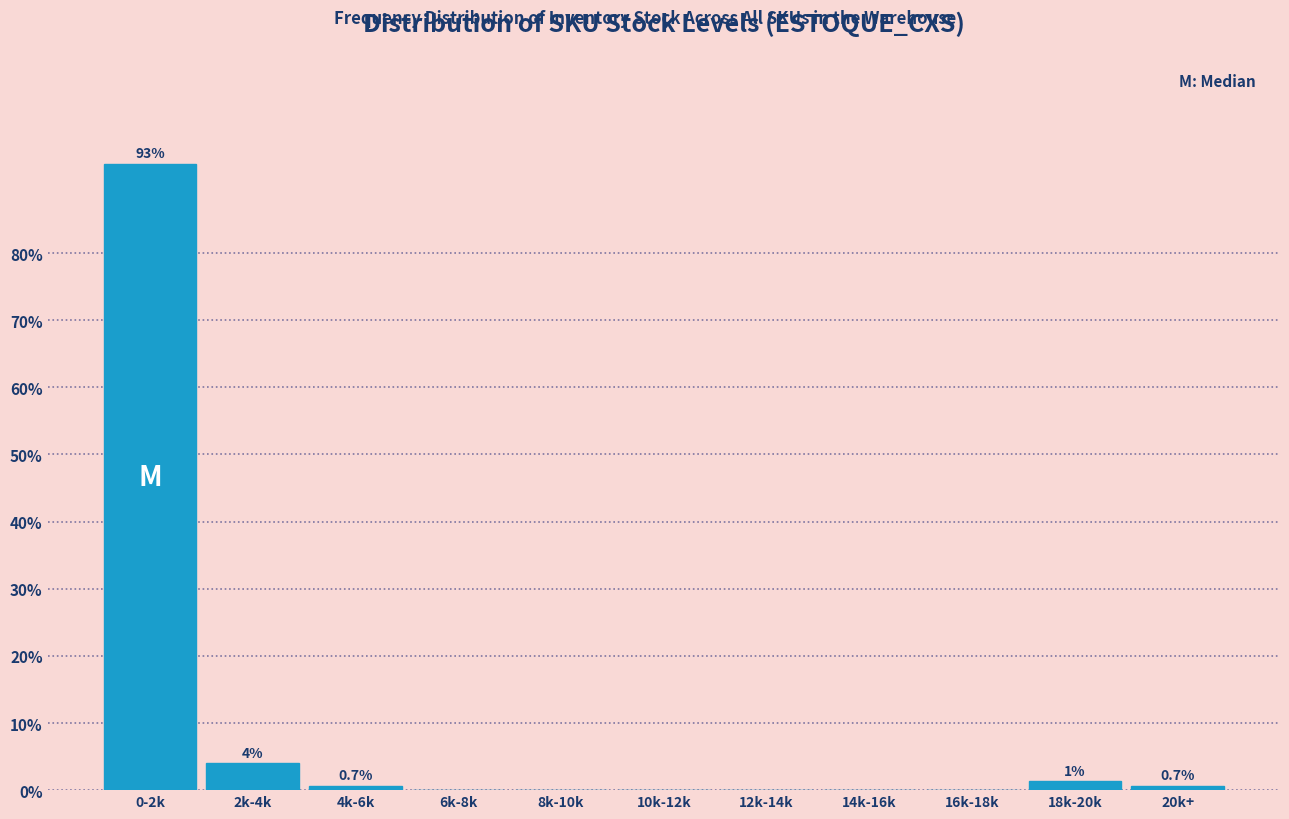

Reading left to right, extract all data points from this chart.

0-2k=93.3	2k-4k=4.0	4k-6k=0.7	6k-8k=0.0	8k-10k=0.0	10k-12k=0.0	12k-14k=0.0	14k-16k=0.0	16k-18k=0.0	18k-20k=1.3	20k+=0.7